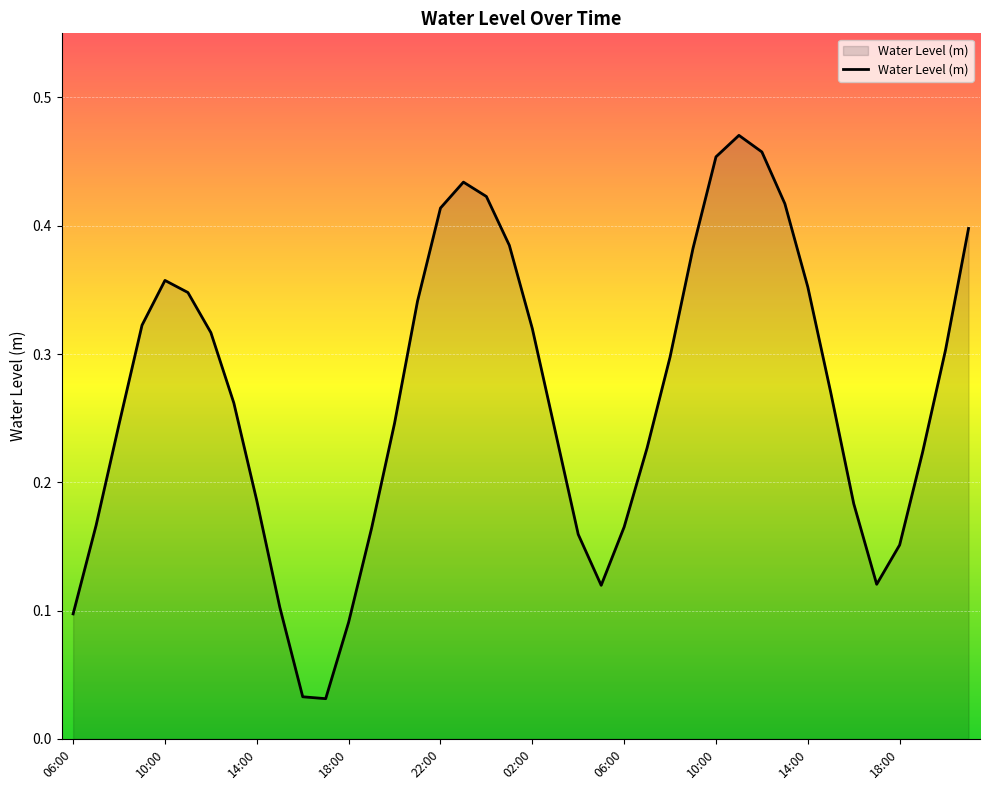

How many interior local peaks (higher than both neighbors) does the data have?

3